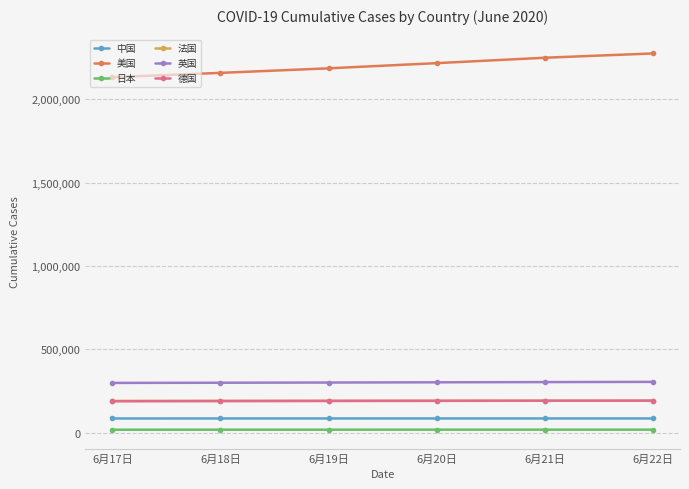

Which series has the largest total across all categories?

美国